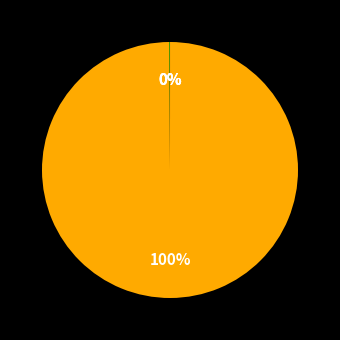

Which category accounts for the majority?

SMAPE